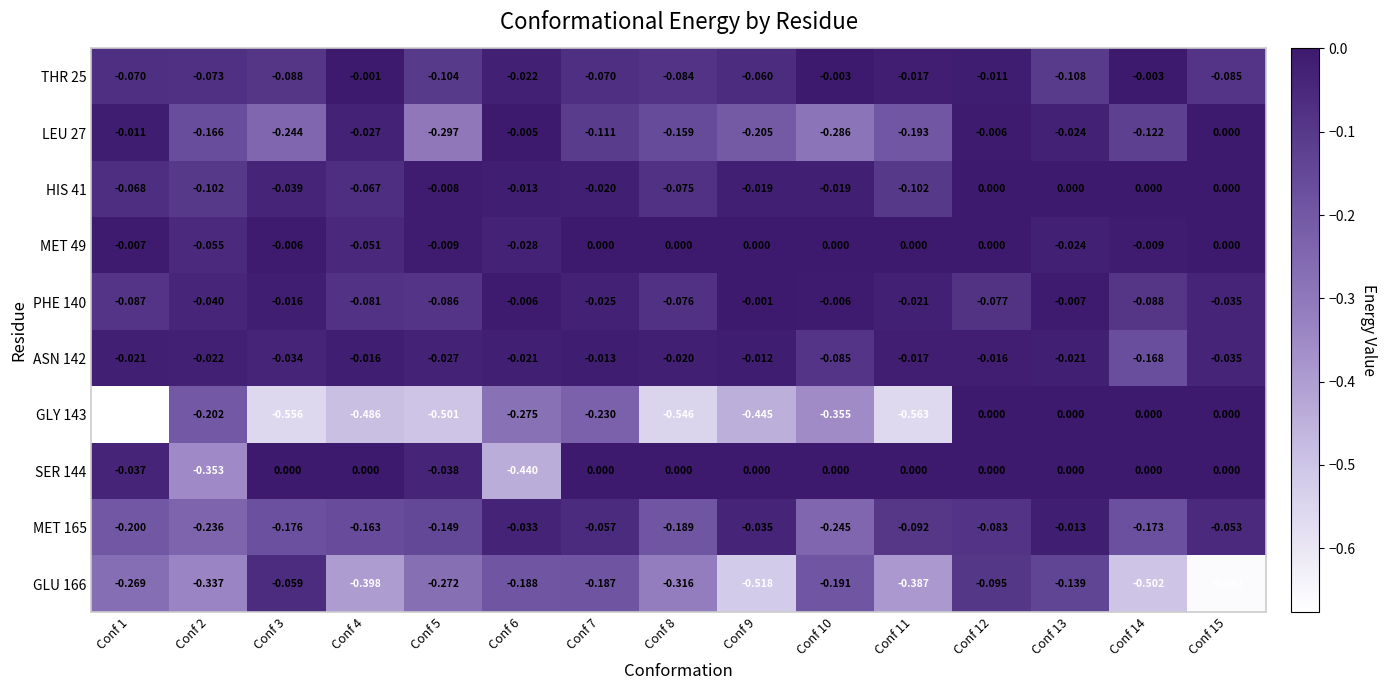

Is the value of PHE 140 at Conf 6 greater than the value of SER 144 at Conf 11?

No